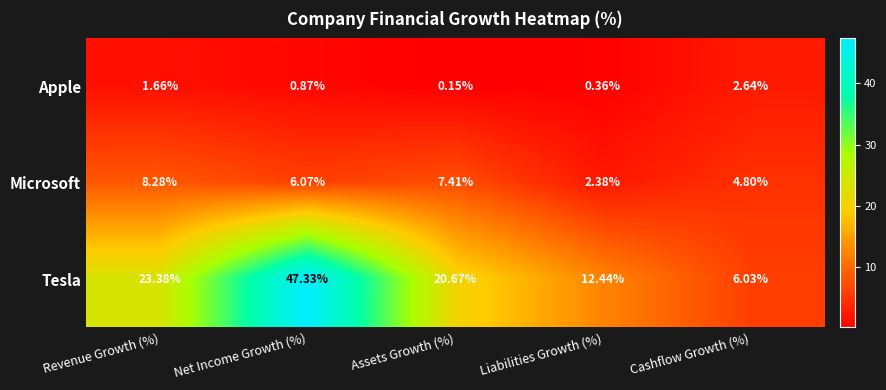

Which category has the lowest value across all series?

Assets Growth (%)